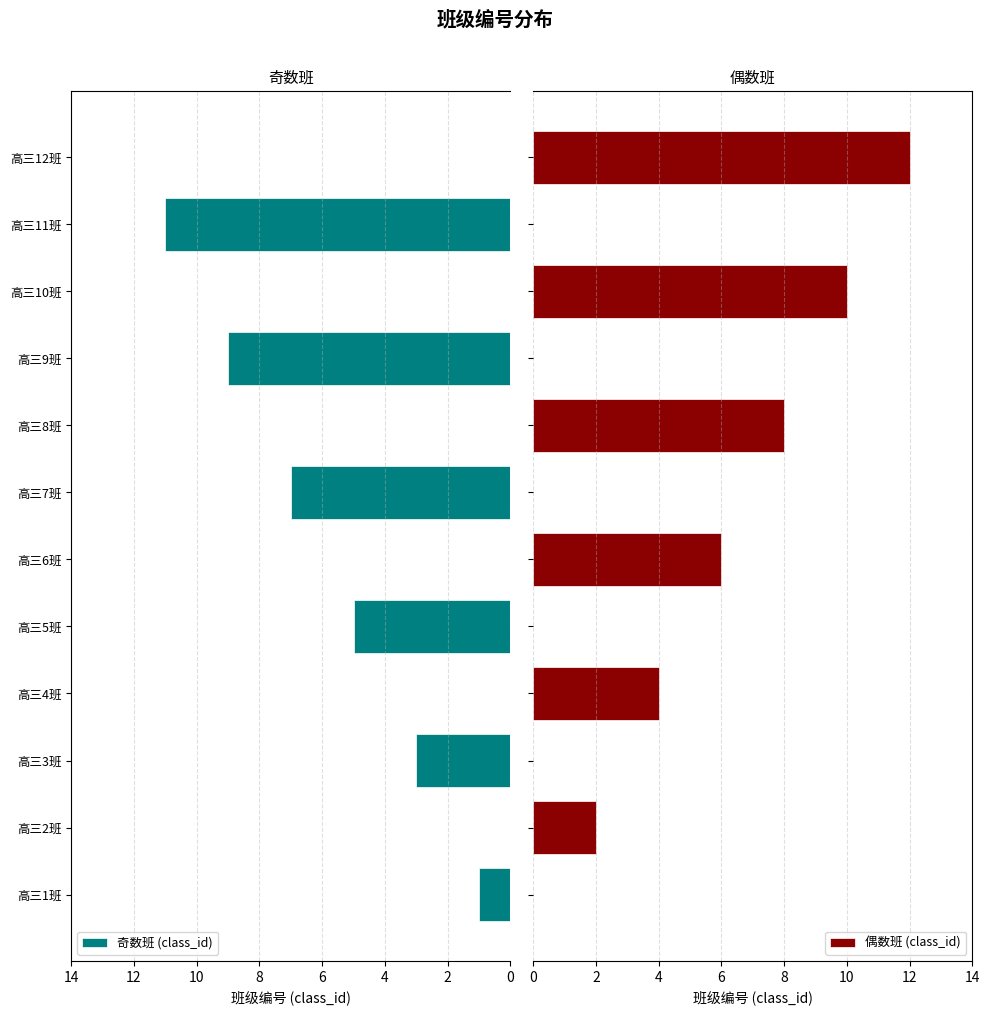

Are the bars grouped side by side (vs. stacked)?

Yes